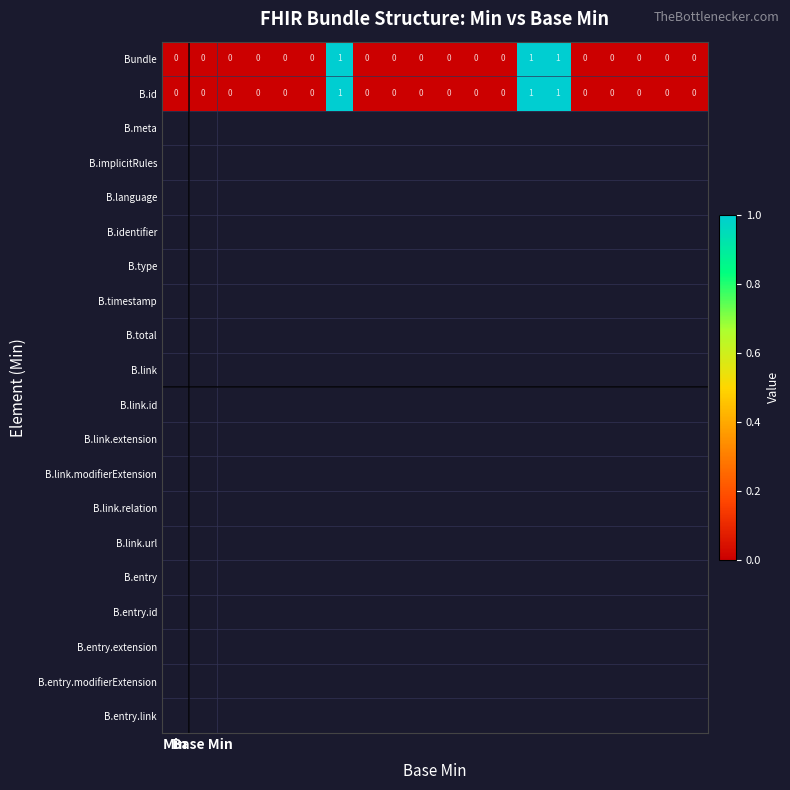

Count the Bundle values in the range 0 to 1.

20